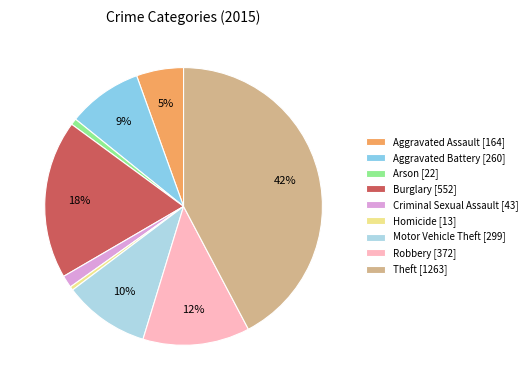

To the nearest percent, what is the difference between the Aggravated Assault and Burglary slice percentages?

13%